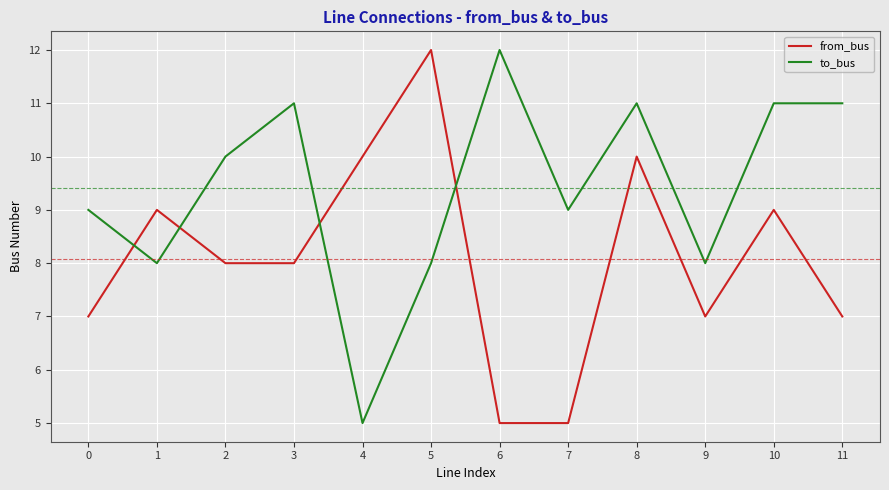

Reading left to right, extract all data points from this chart.

from_bus: 7	9	8	8	10	12	5	5	10	7	9	7
to_bus: 9	8	10	11	5	8	12	9	11	8	11	11